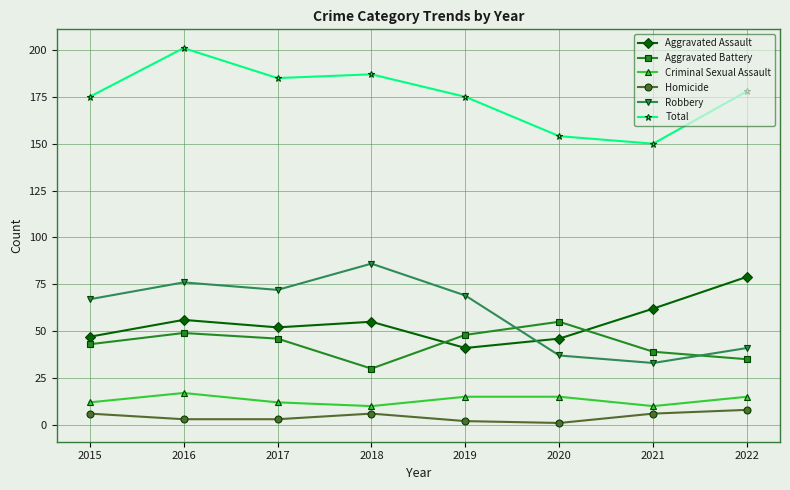

What is the average value of the Criminal Sexual Assault series?

13